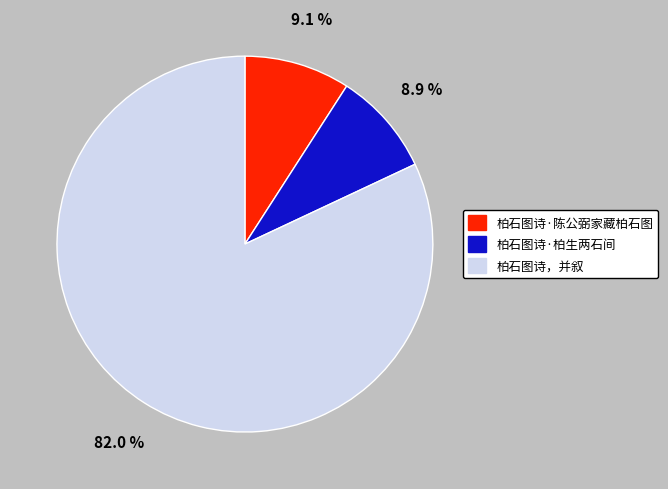

Which has a higher value, 柏石图诗·陈公弼家藏柏石图 or 柏石图诗，并叙?

柏石图诗，并叙